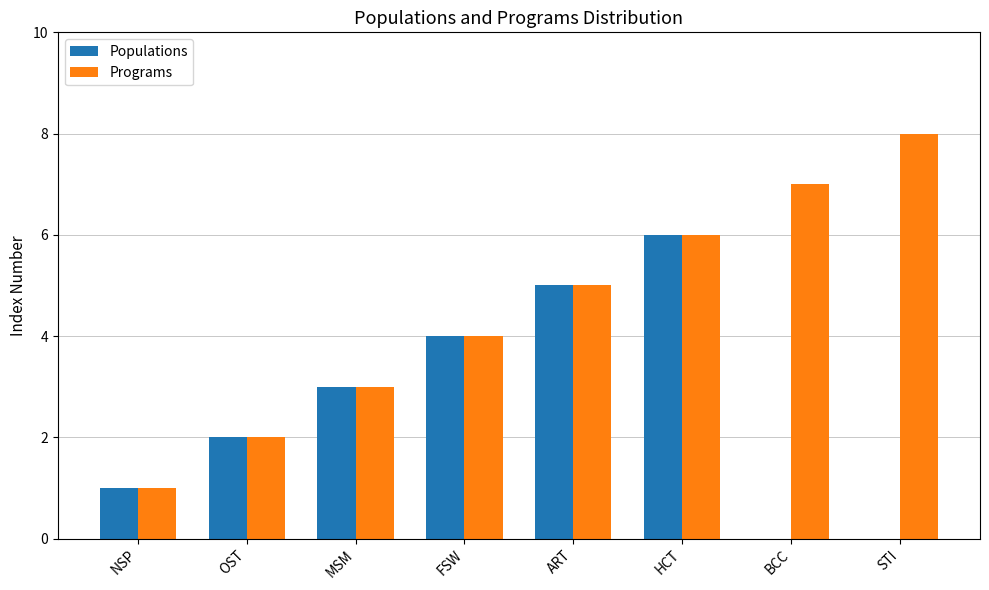

What are all the series names shown in the legend?

Populations, Programs